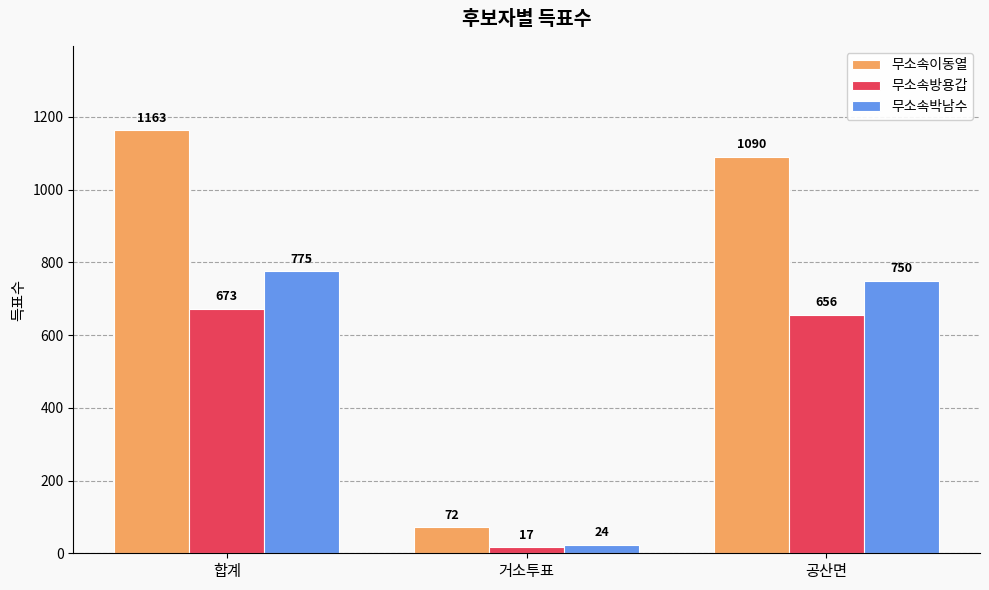

What position from the left is 거소투표?

2